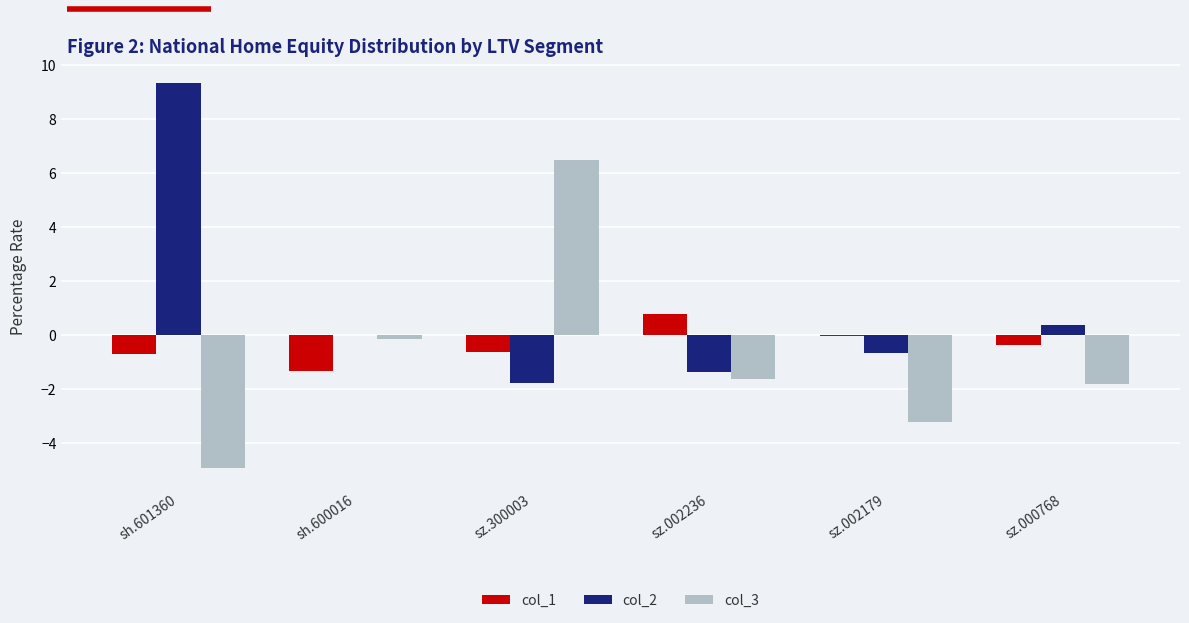

What is the sum of the col_2 values at sz.300003 and sz.002236?

-3.2